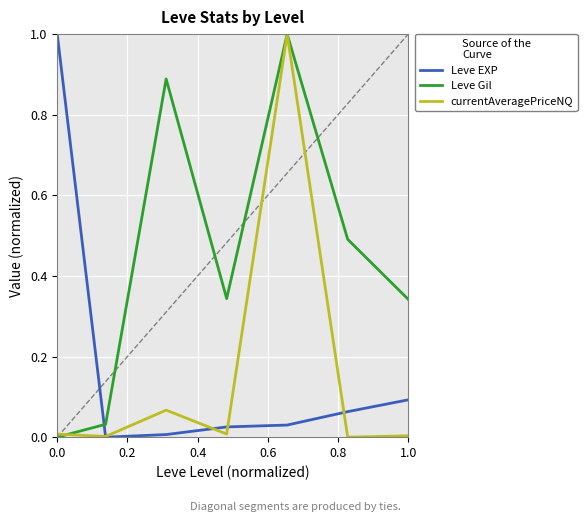

True or false: Leve EXP and Leve Gil intersect in this chart.

True